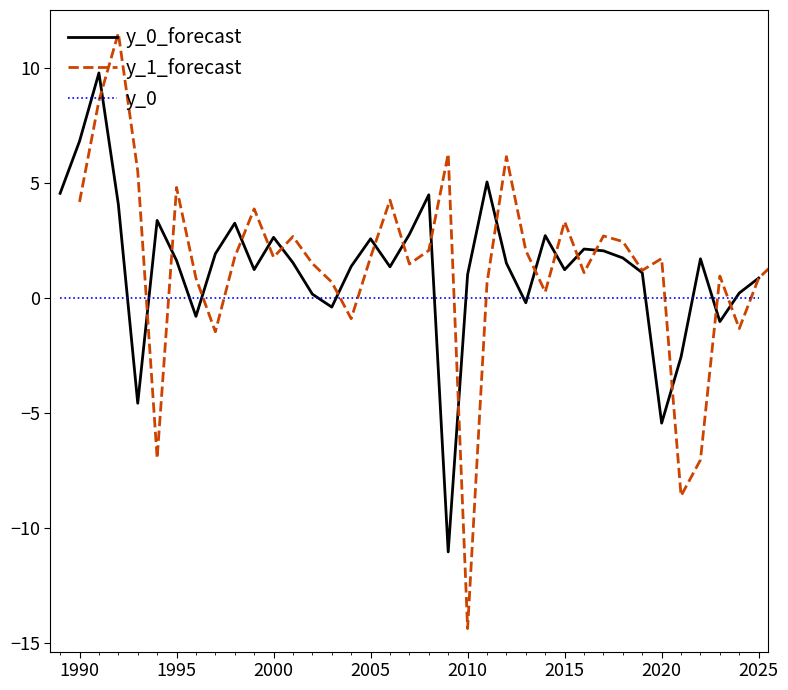

True or false: y_0_forecast has more than 2 interior local peaks.

True